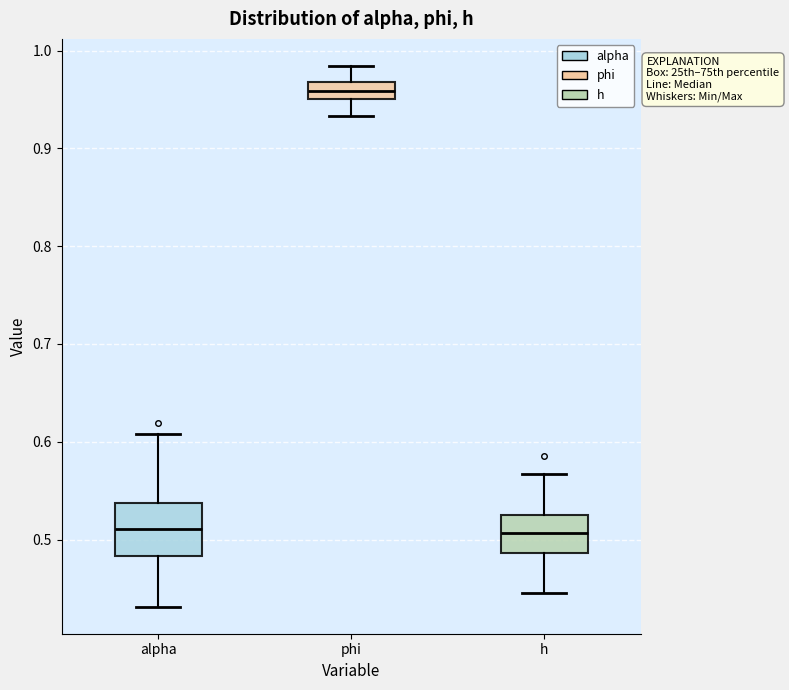

Reading left to right, transcribe this box plot: for each box, give where its median line is, the range the box spans, and where its two whiskers end, as read against the y-axis. The values are not printed on the chart, so give them approximately, as read against the axis.

alpha: median 0.51, box 0.48 to 0.54, whiskers 0.43 to 0.61
phi: median 0.96, box 0.95 to 0.97, whiskers 0.93 to 0.98
h: median 0.51, box 0.49 to 0.53, whiskers 0.44 to 0.57